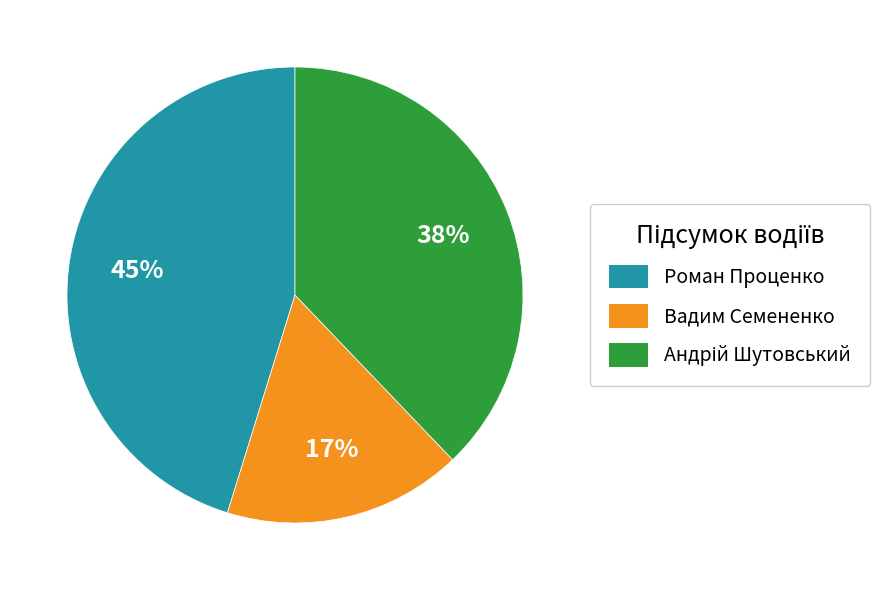

Between Вадим Семененко and Роман Проценко, which is larger?

Роман Проценко